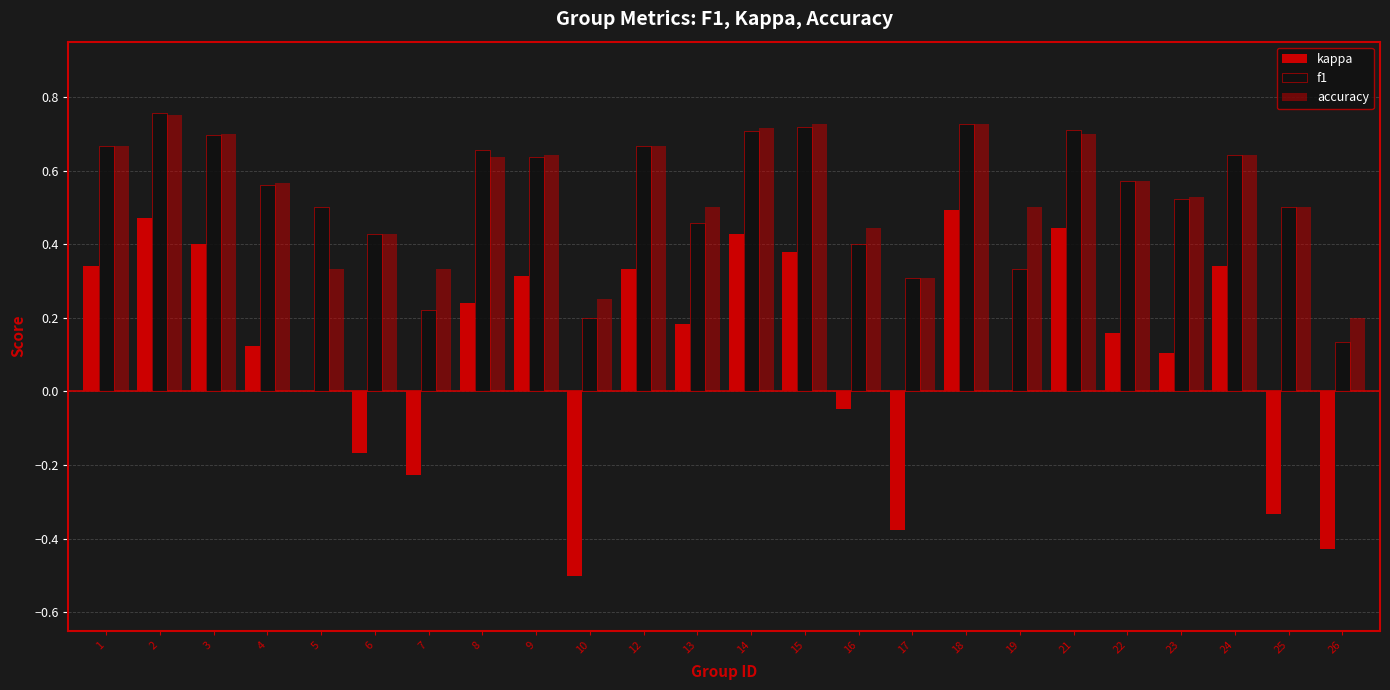

Between 5 and 6, which series saw the biggest shift?

kappa